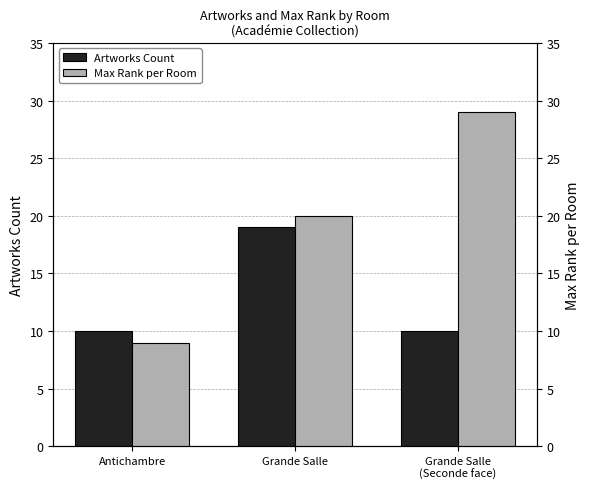

Which category has the highest value in the Artworks Count series?

Grande Salle